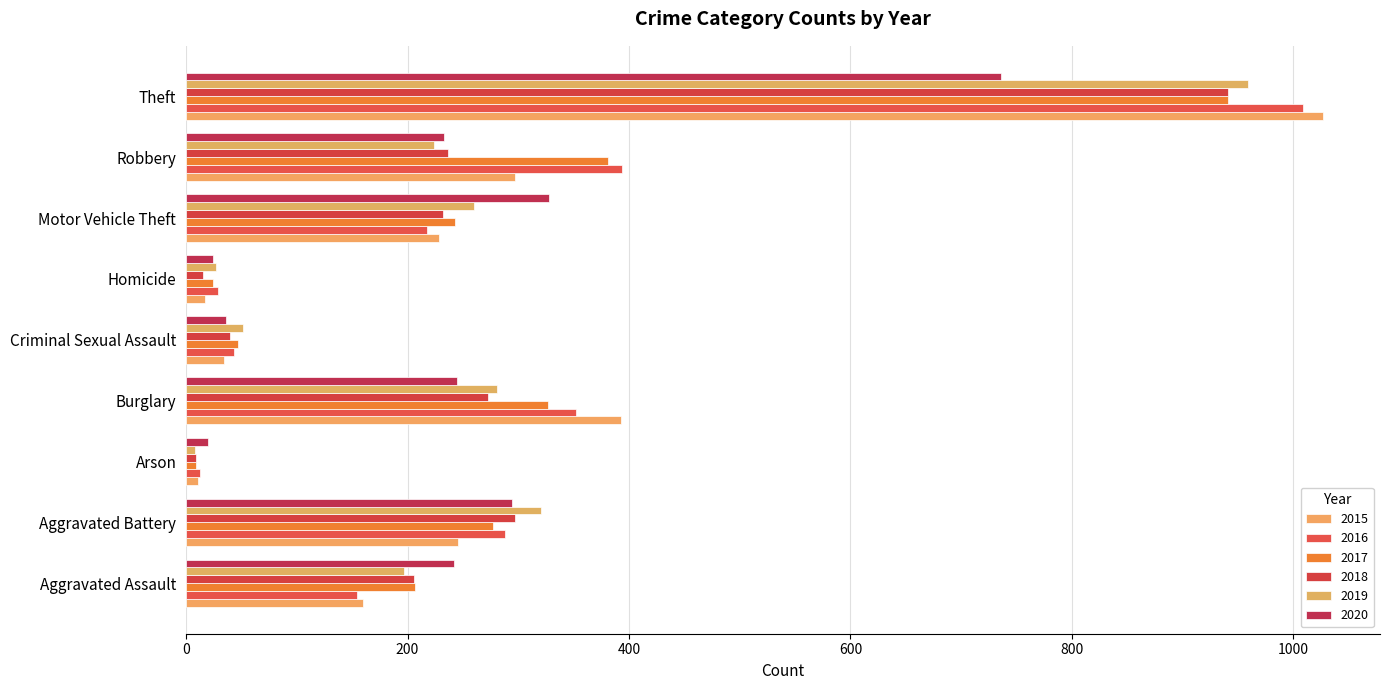

Which category has the lowest value across all series?

Arson